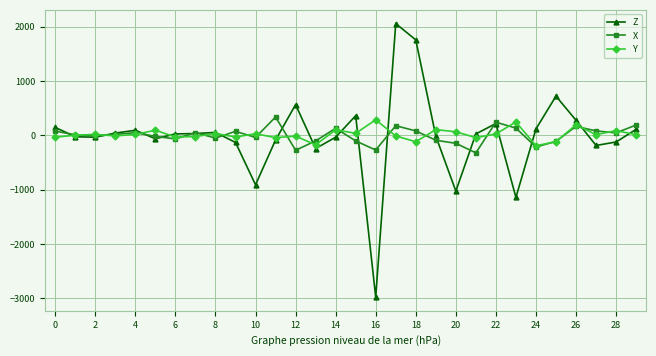

True or false: Y and Z intersect in this chart.

True